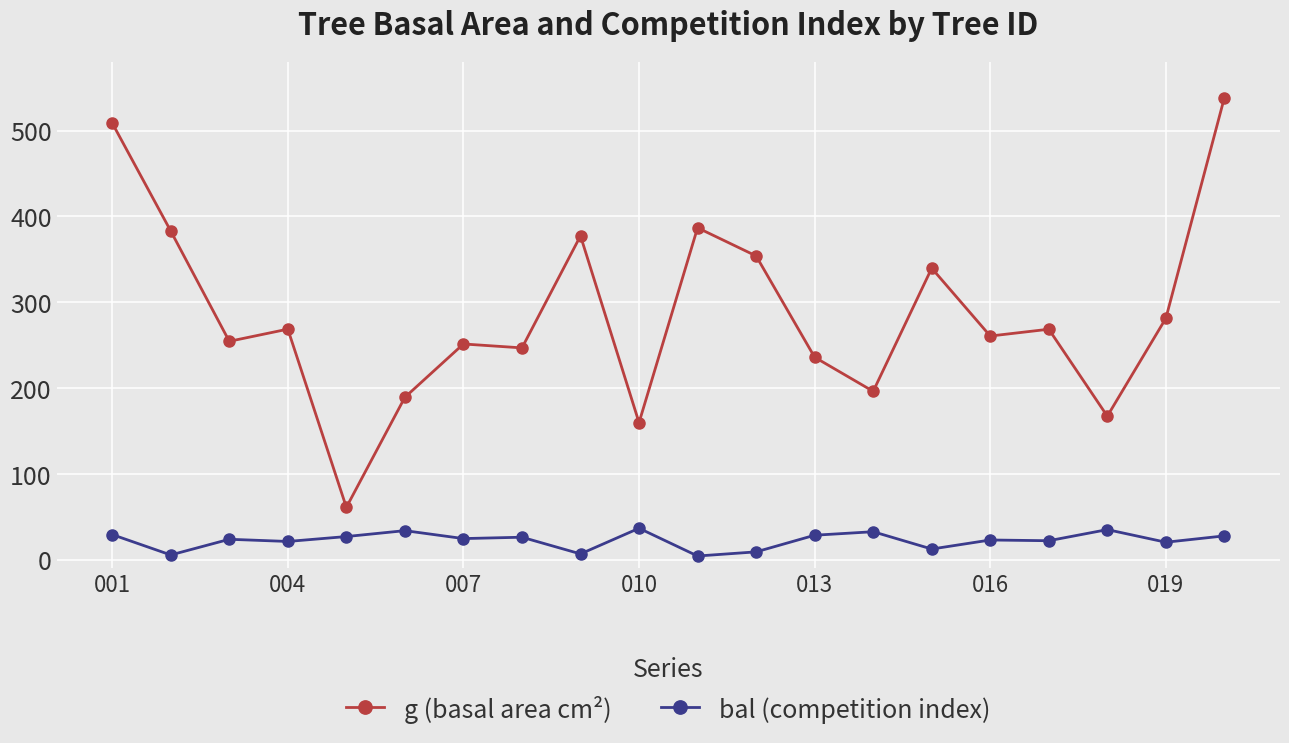

Rank the series by their maximum value, from lowest to highest.

bal (competition index), g (basal area cm²)